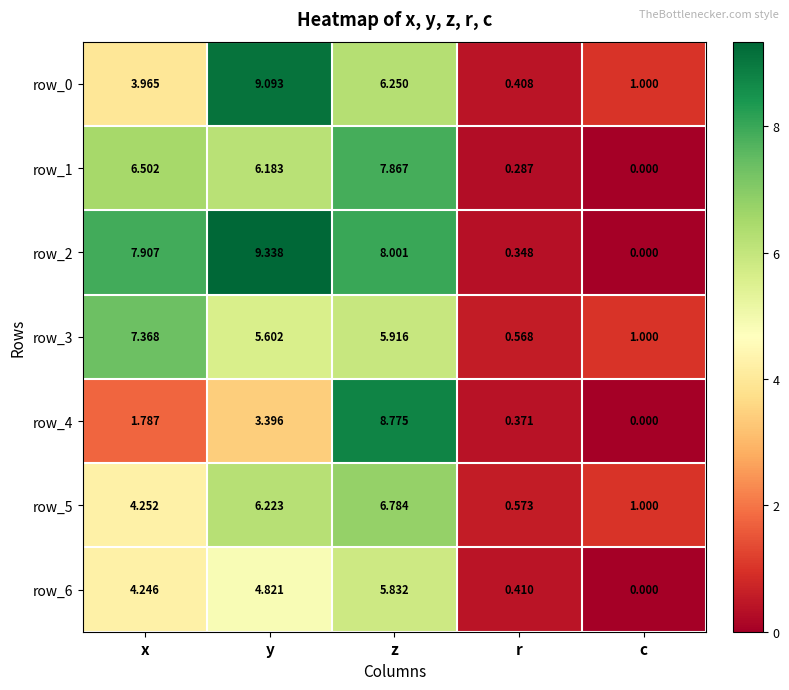

Rank the categories by row_6 value from lowest to highest.

c, r, x, y, z